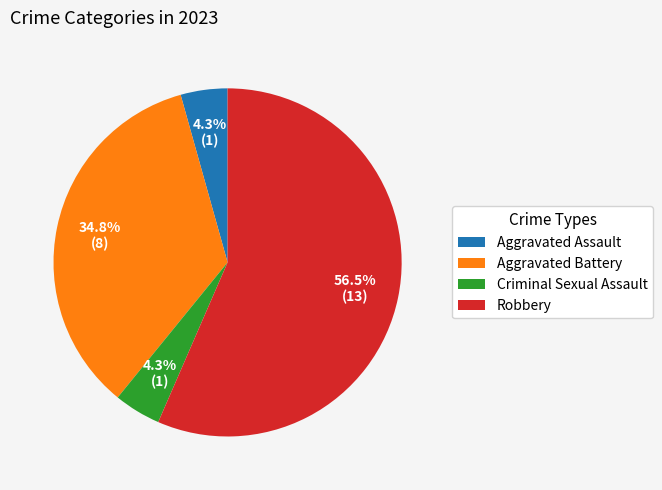

Count the number of slices in the pie.

4